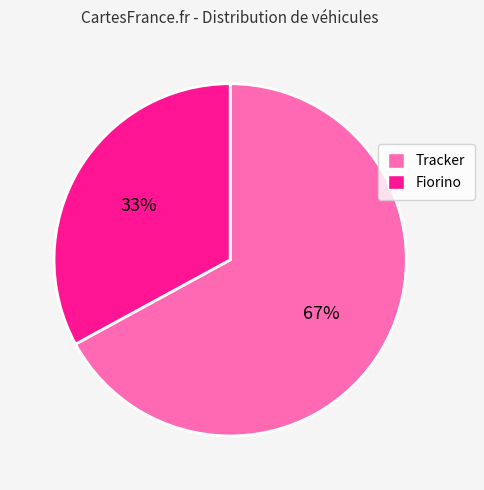

True or false: Tracker accounts for 54% of the total.

False